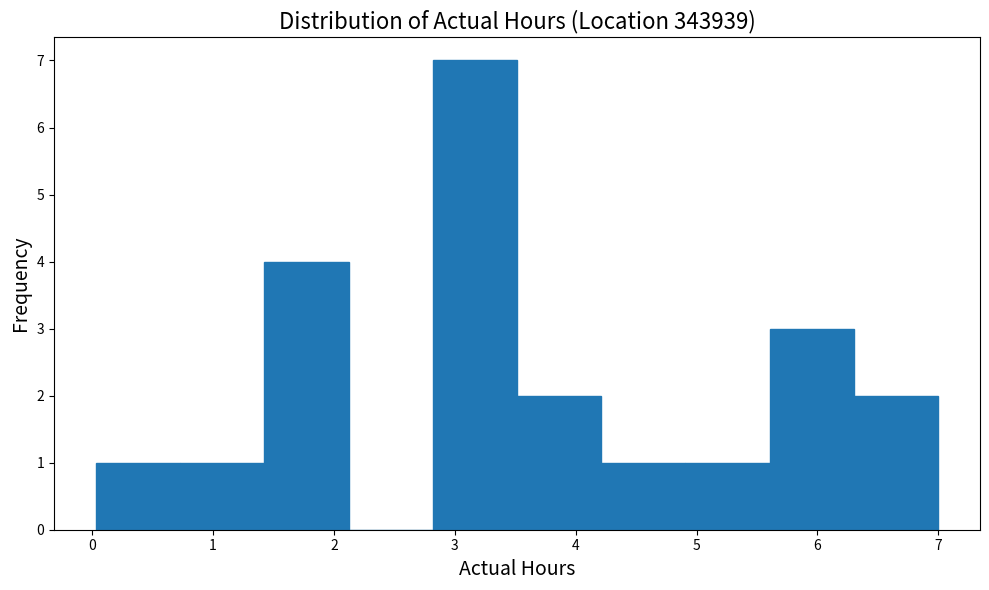

Reading left to right, list every bar in this chart as the range it spans on the x-axis followed by its height. Neither the bar edges nor the heights are printed on the chart, so give them approximately, as read against the axes.

0.0 to 0.7: 1
0.7 to 1.4: 1
1.4 to 2.1: 4
2.1 to 2.8: 0
2.8 to 3.5: 7
3.5 to 4.2: 2
4.2 to 4.9: 1
4.9 to 5.6: 1
5.6 to 6.3: 3
6.3 to 7.0: 2